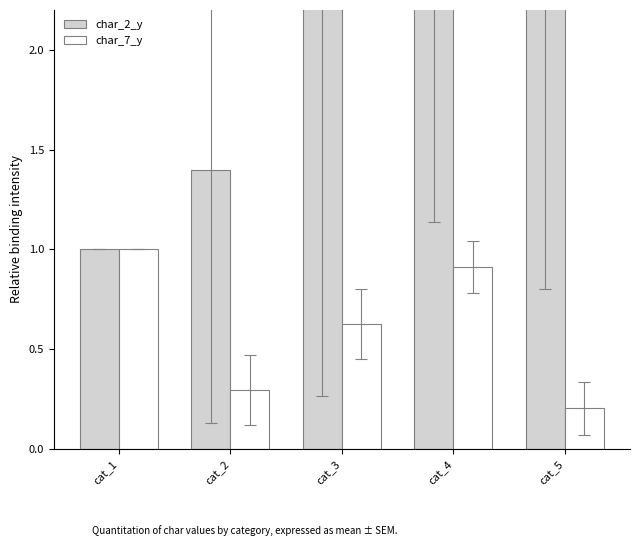

How many bars are there in each group?

2